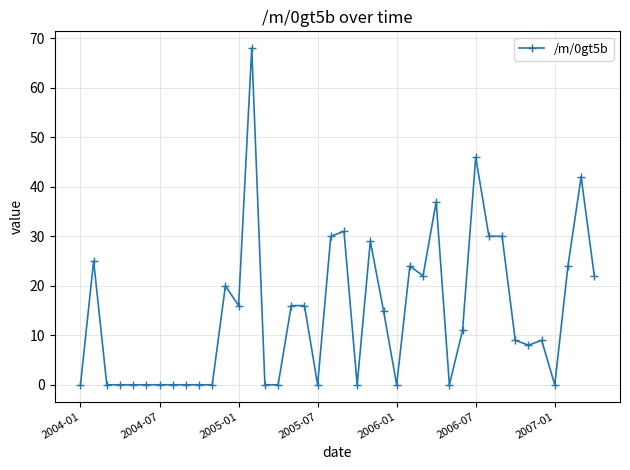

True or false: the data has more than 0 interior local peaks.

True